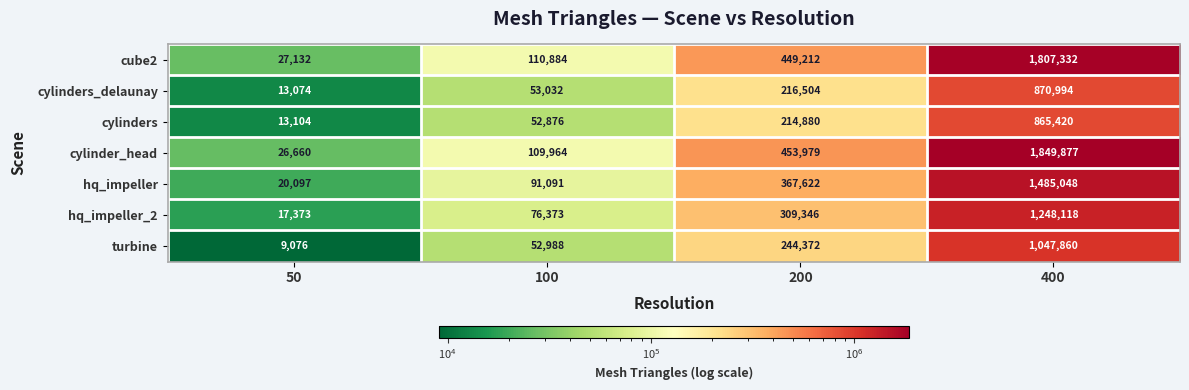

What is the greatest value displayed?

1849877